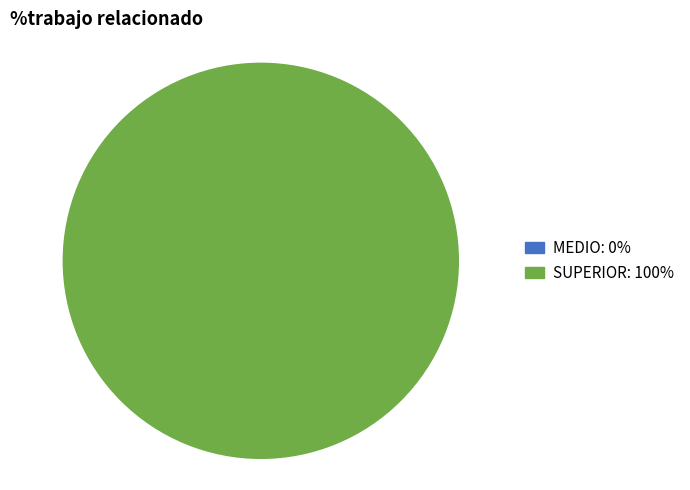

Is there any slice that represents more than half of the pie?

Yes